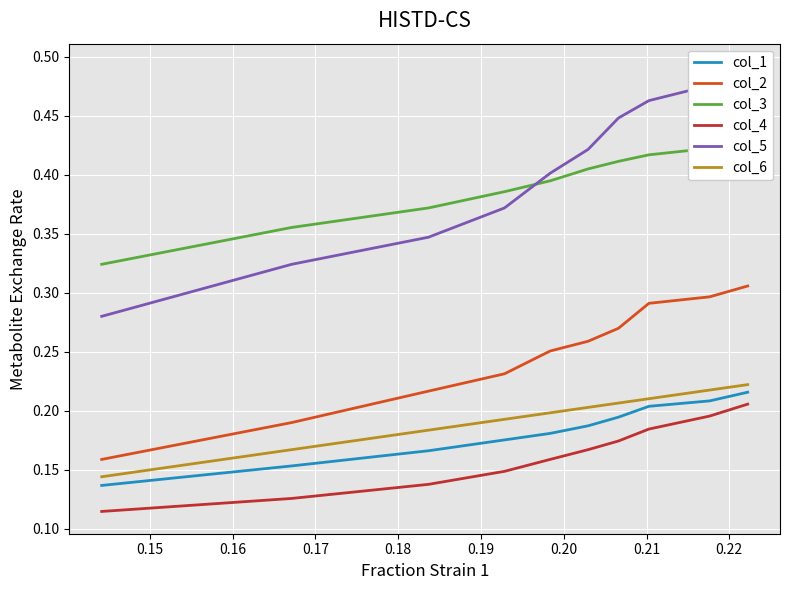

True or false: col_1 and col_4 intersect in this chart.

False